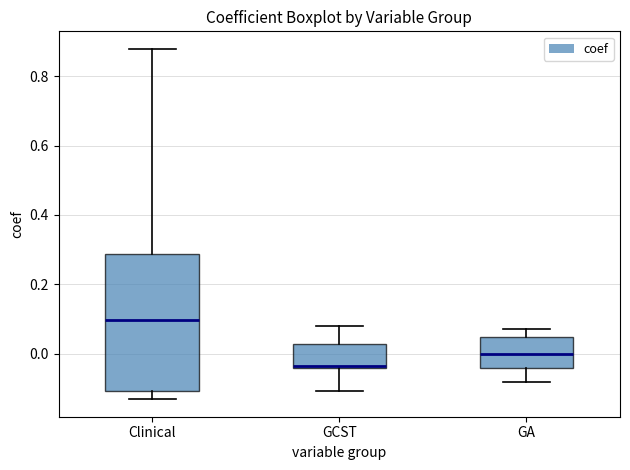

Reading left to right, transcribe this box plot: for each box, give where its median line is, the range the box spans, and where its two whiskers end, as read against the y-axis. The values are not printed on the chart, so give them approximately, as read against the axis.

Clinical: median 0.10, box -0.10 to 0.28, whiskers -0.14 to 0.88
GCST: median -0.04 (just above the box's lower edge), box -0.04 to 0.02, whiskers -0.10 to 0.08
GA: median 0.00, box -0.04 to 0.04, whiskers -0.08 to 0.08